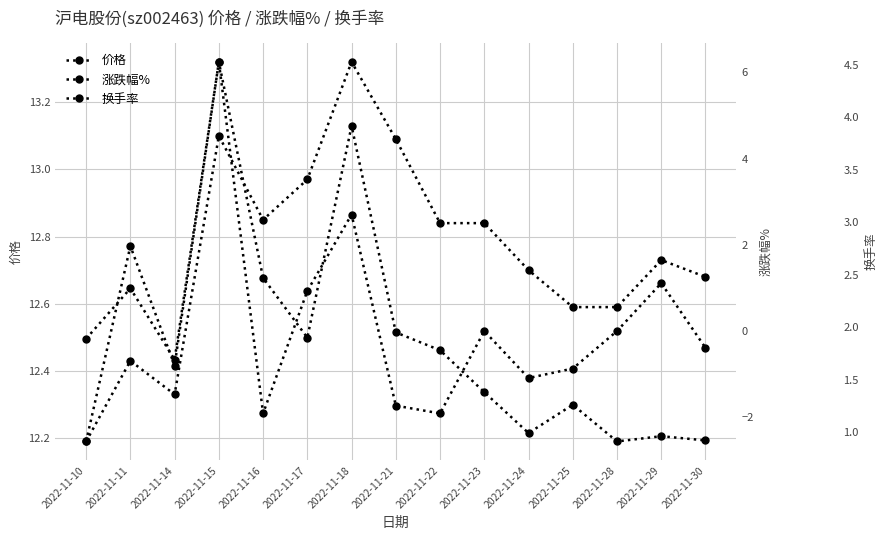

Where is 涨跌幅% nearest to the value 1?

2022-11-17